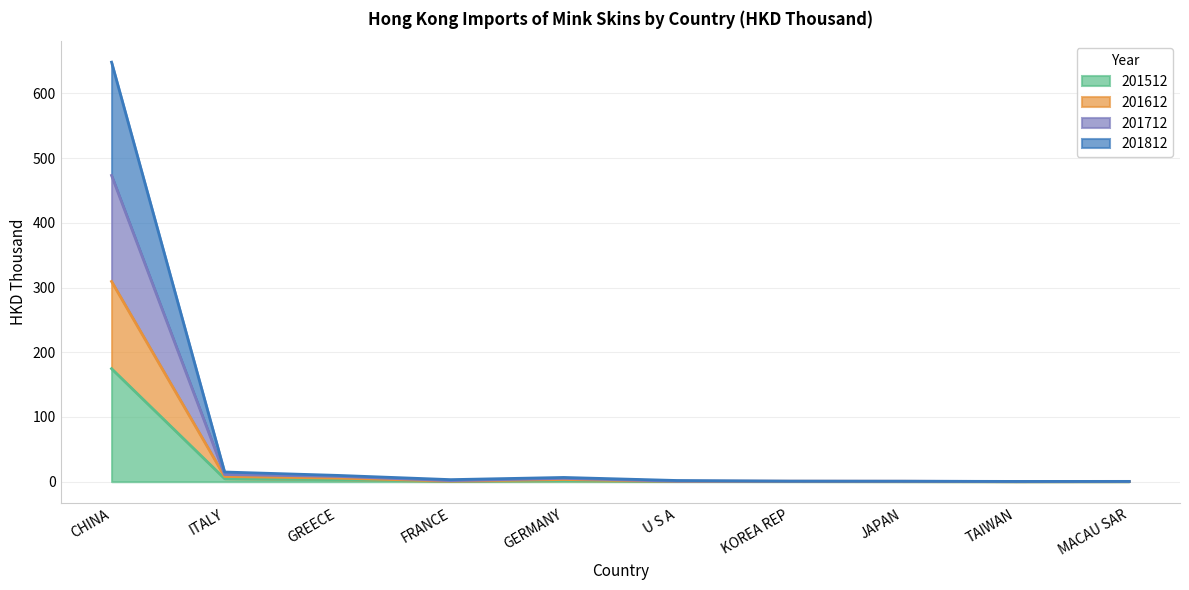

How many interior local valleys does the 201612 series have?

3